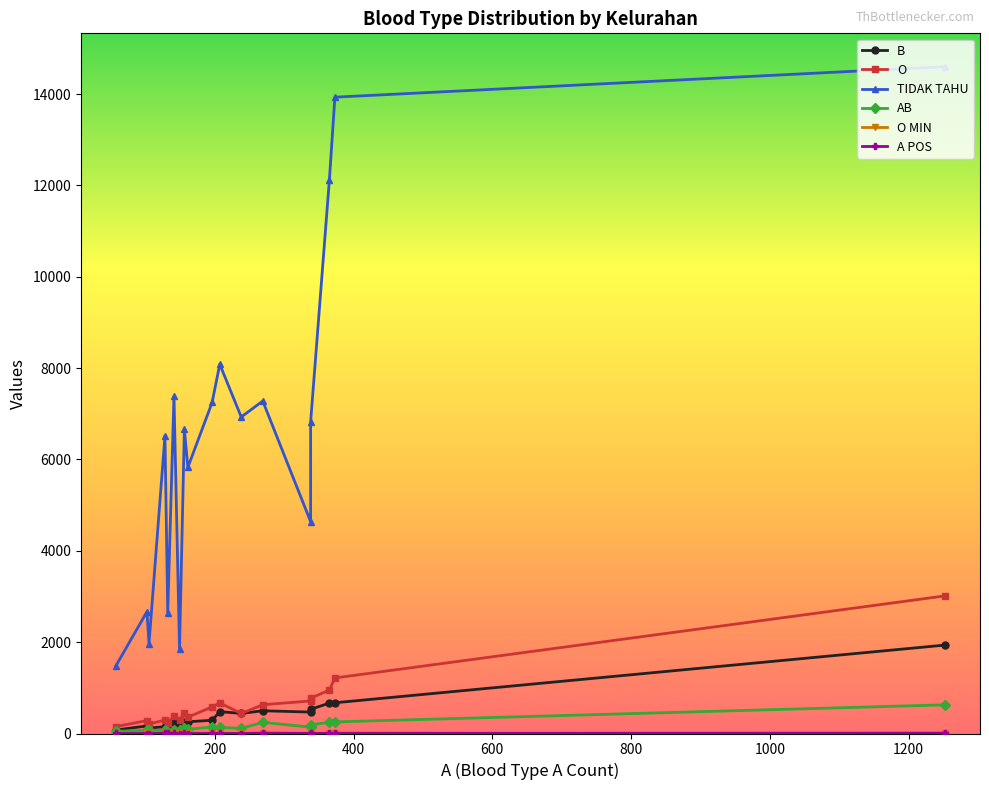

What is the sum of all O MIN values?

73